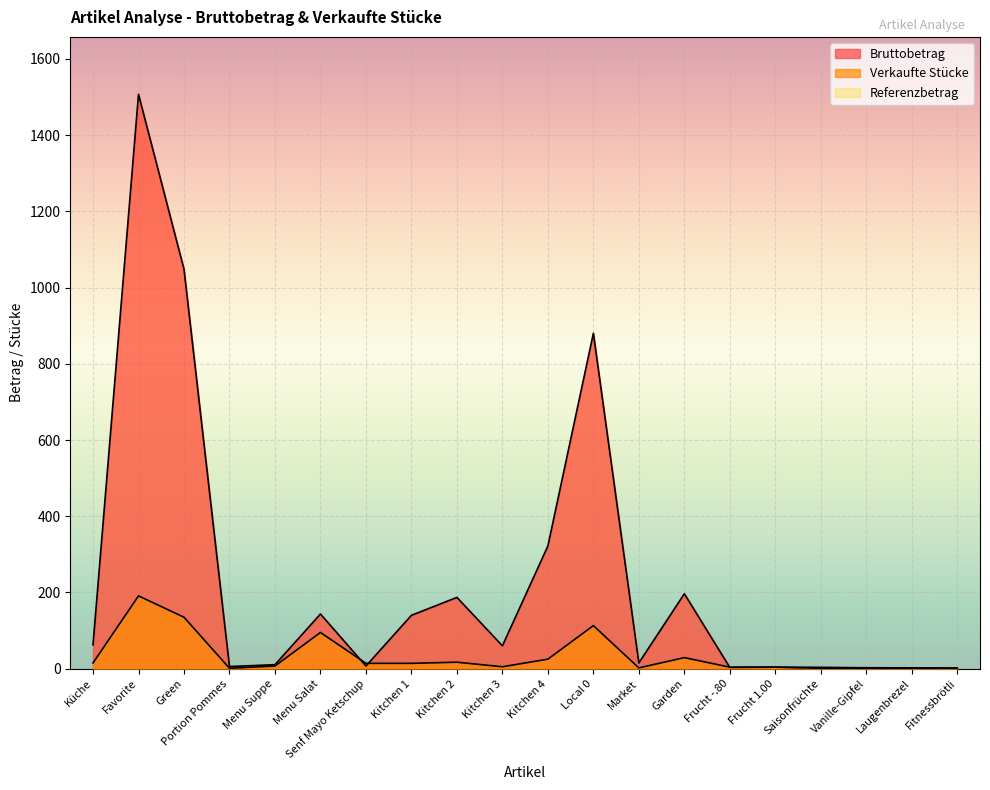

What is the spread (max minus min) of values at Frucht -.80?

0.8